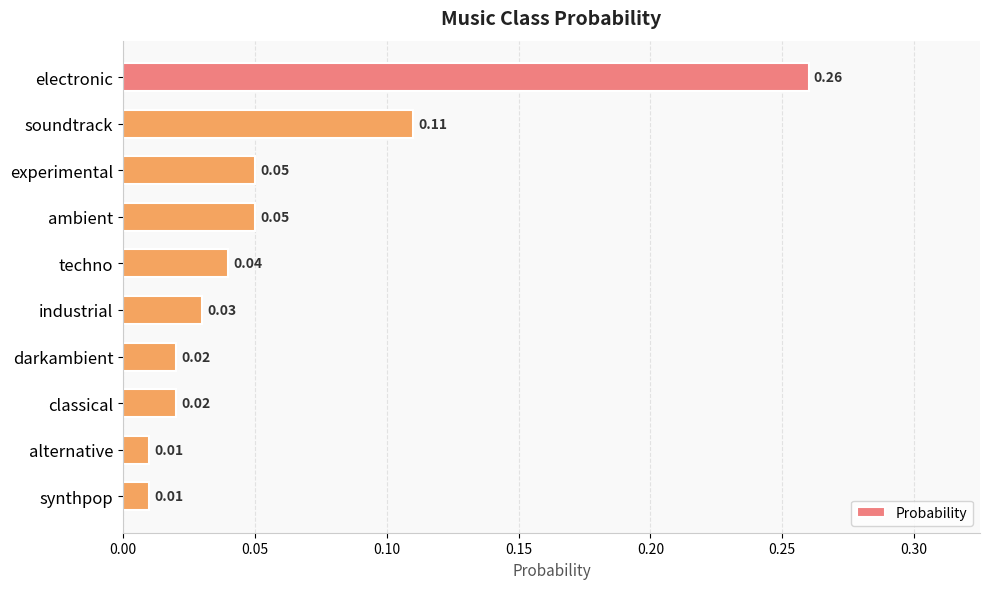

At which category does the chart reach its peak across all series?

electronic